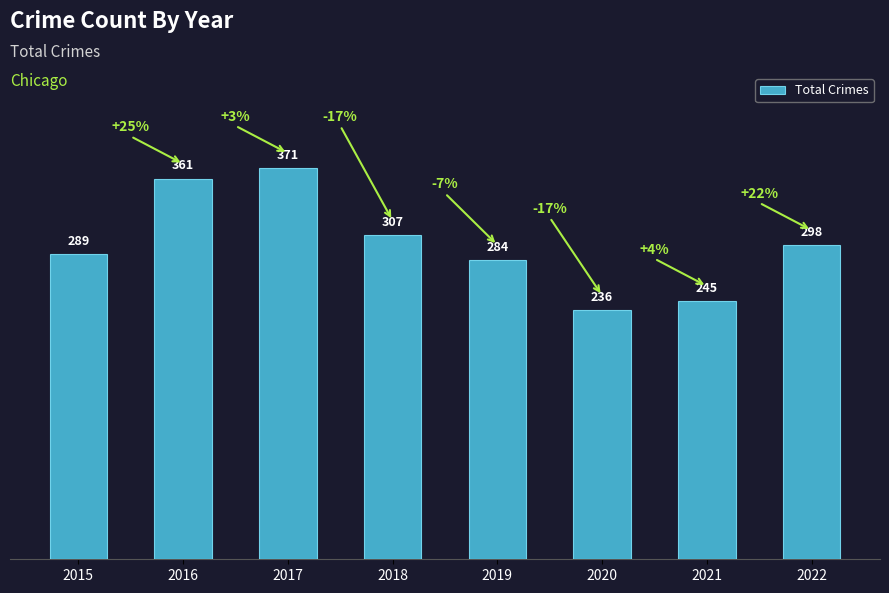

What is the greatest value displayed?

371